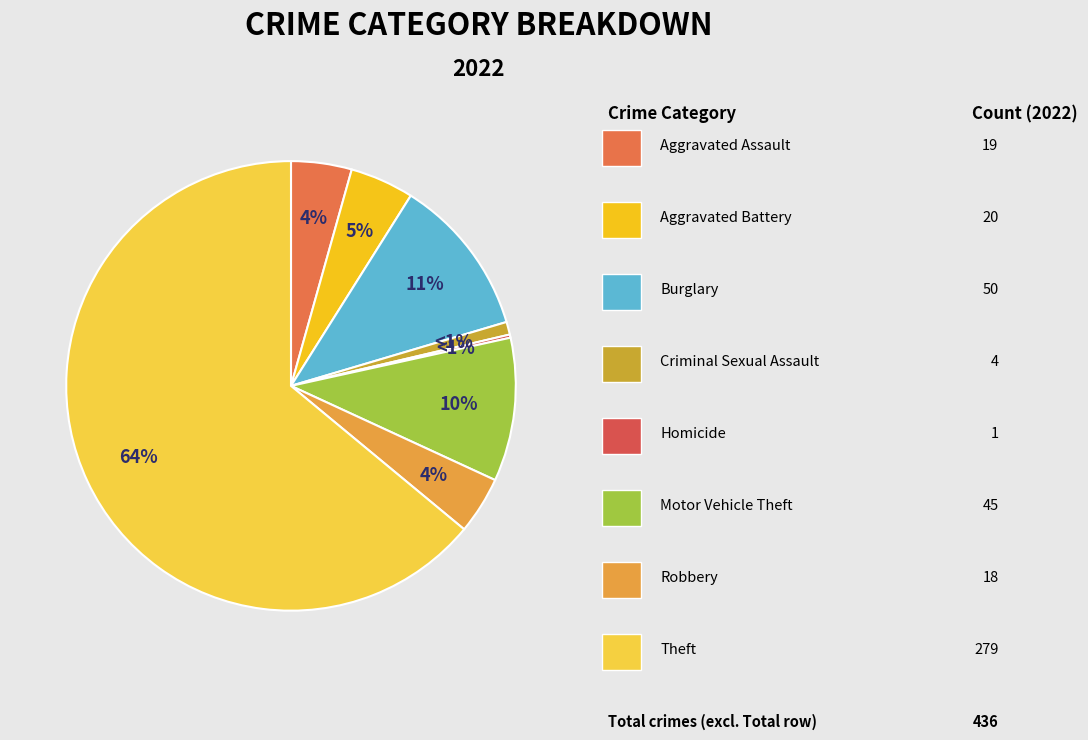

Which slice is the largest?

Theft